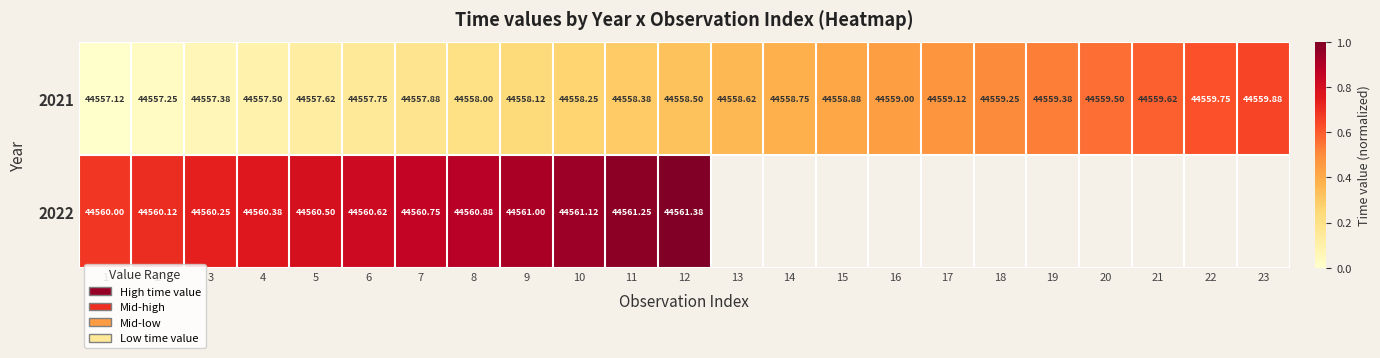

Is the value of 2021 at 23 greater than the value of 2022 at 10?

No